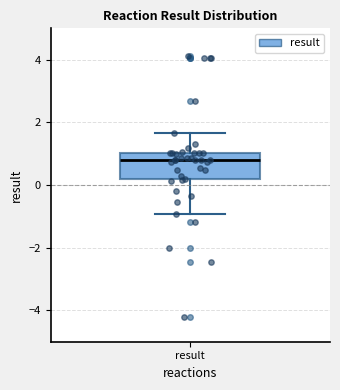

Where does the lower whisker of the box for result end on the y-axis? The values are not printed on the chart, so give them approximately, as read against the axis.

-1.0